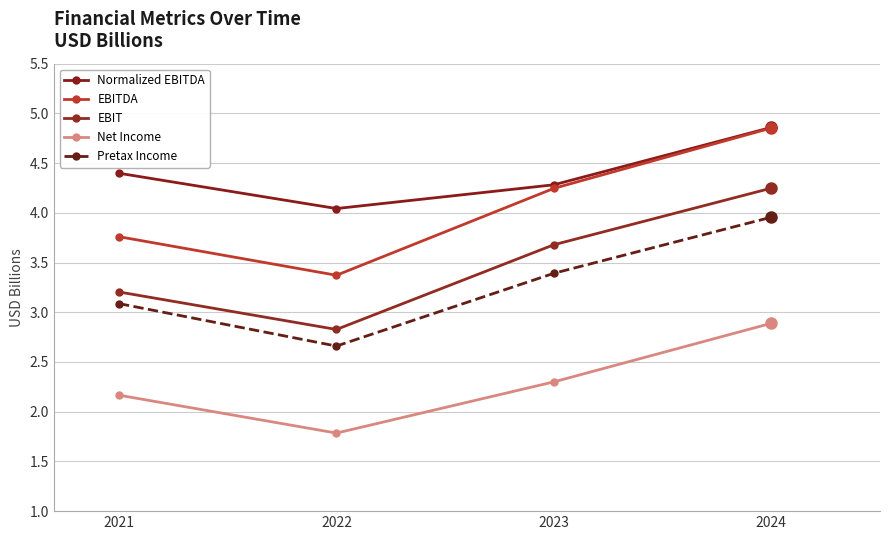

At which label is Pretax Income closest to 3?

2021